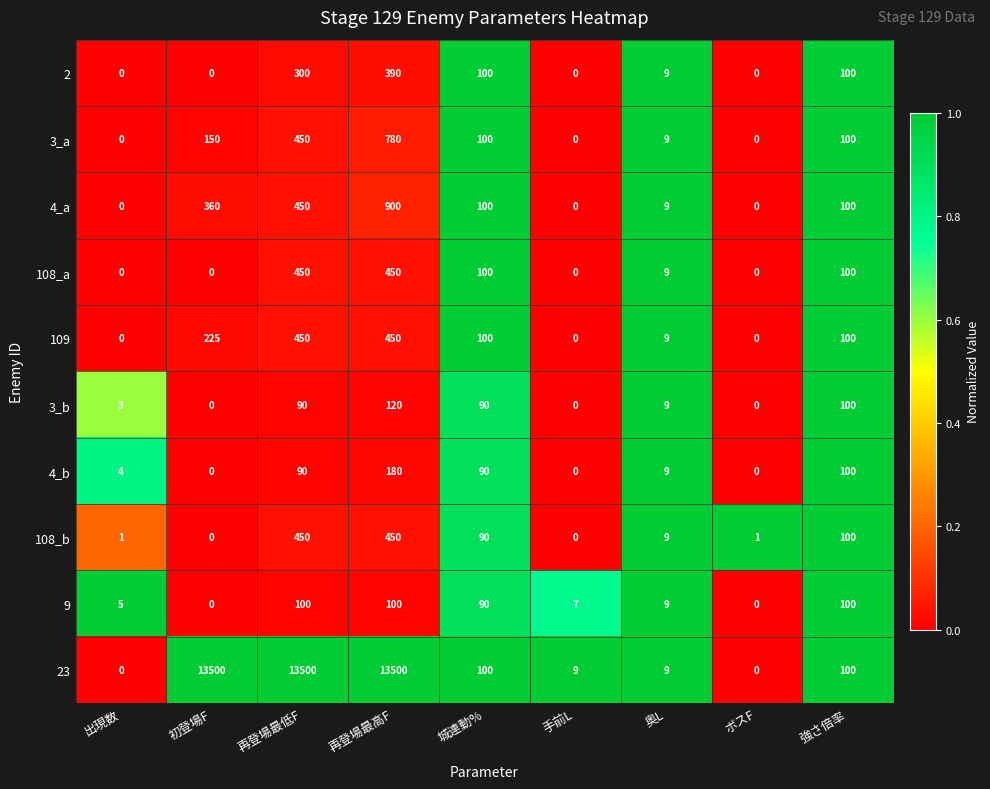

True or false: 23 has a value of 9 at 奥L.

True